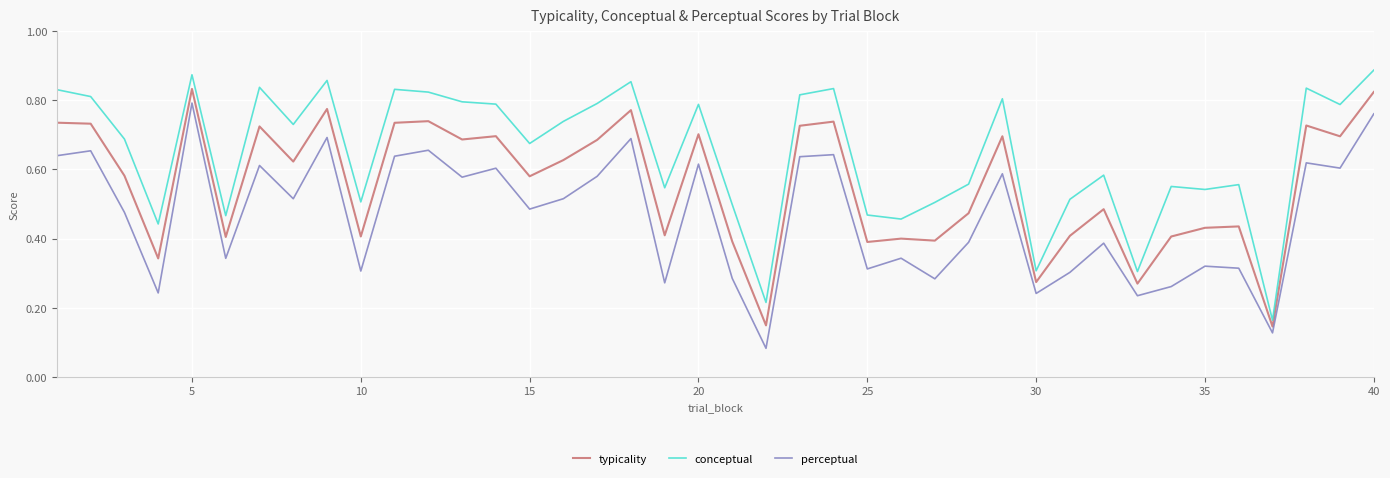

True or false: conceptual and perceptual intersect in this chart.

False